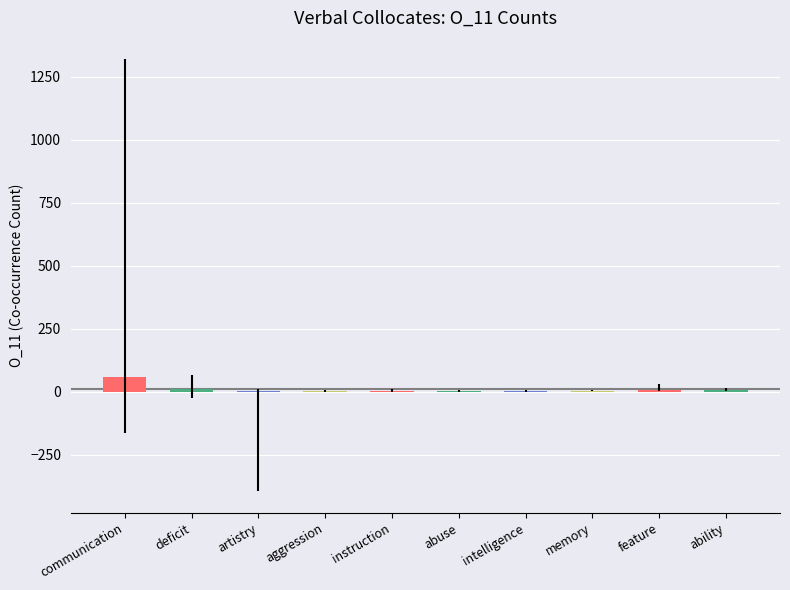

True or false: the data shows 59 at communication.

True